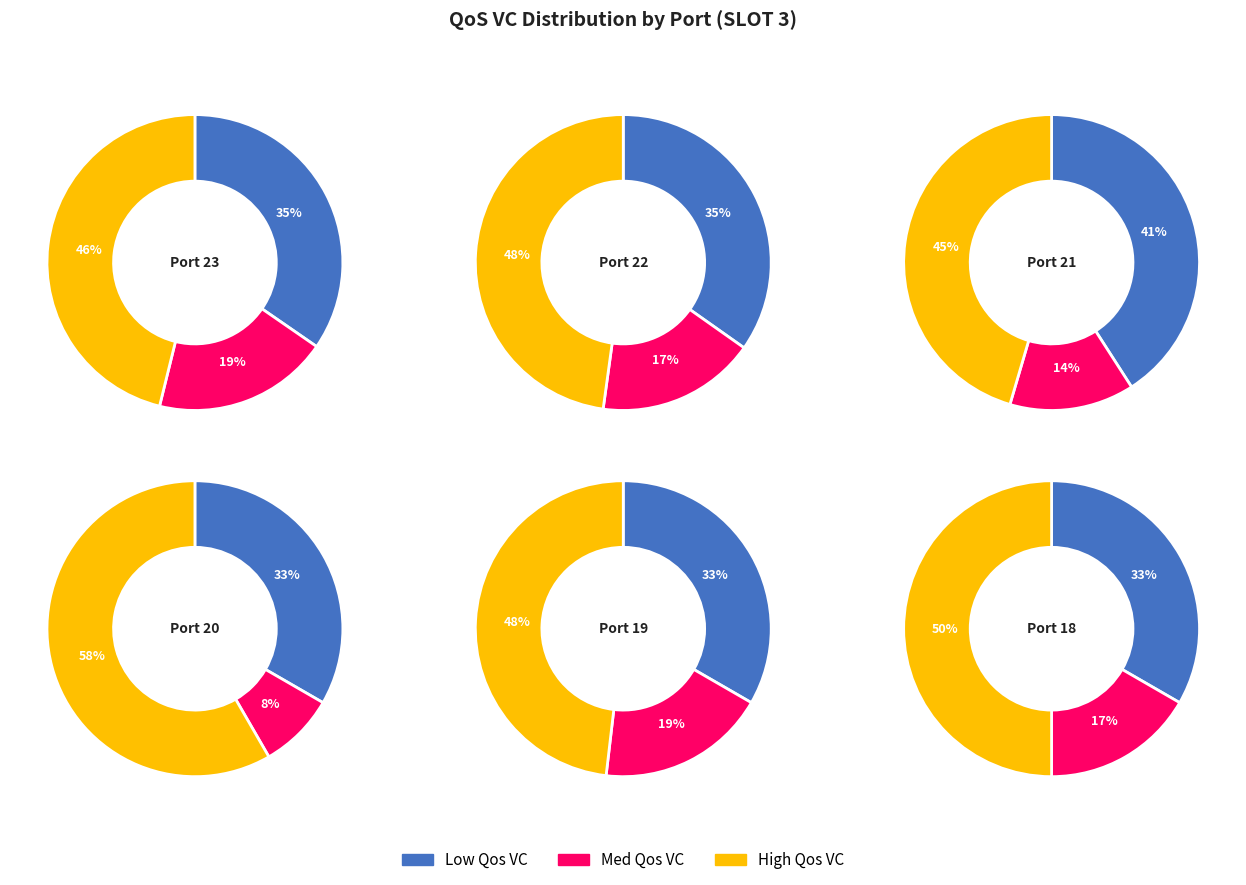

Which category has the smallest portion of the pie?

Med Qos VC